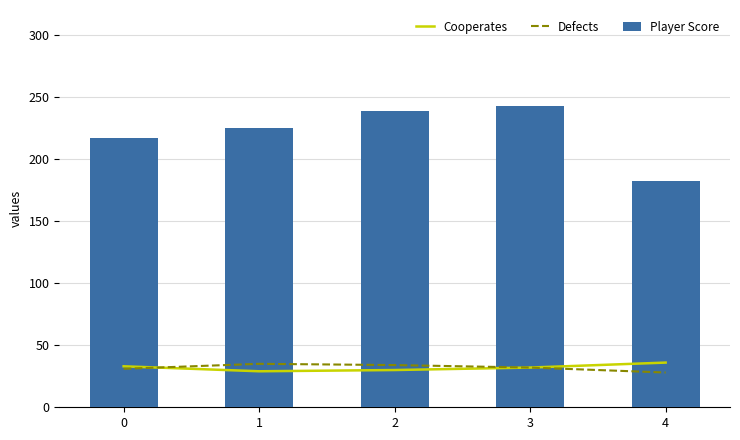

Rank the series by their maximum value, from lowest to highest.

Defects, Cooperates, Player Score